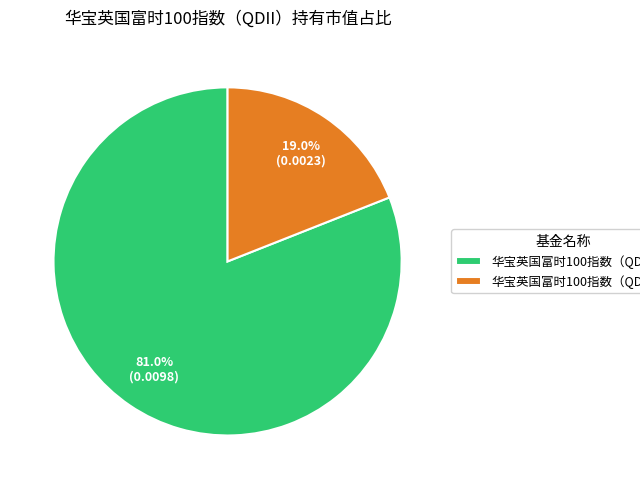

Is the sum of 华宝英国富时100指数（QDII）C and 华宝英国富时100指数（QDII）A greater than half?

Yes